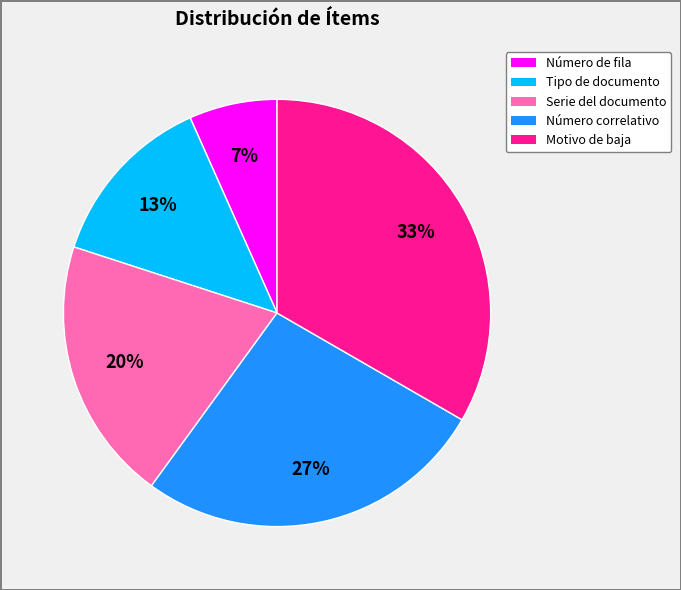

To the nearest percent, what percentage of the pie is Número correlativo?

27%